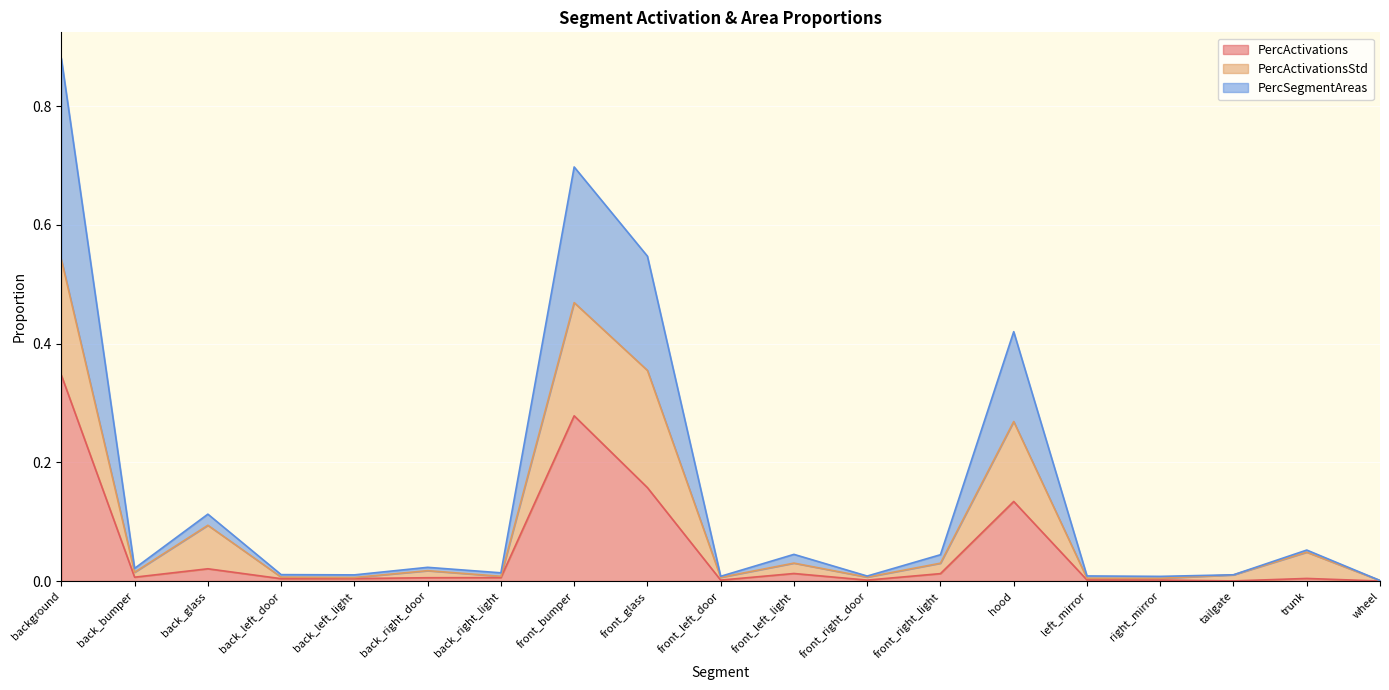

What is the difference between the maximum and second lowest values in the PercActivations series?

0.3